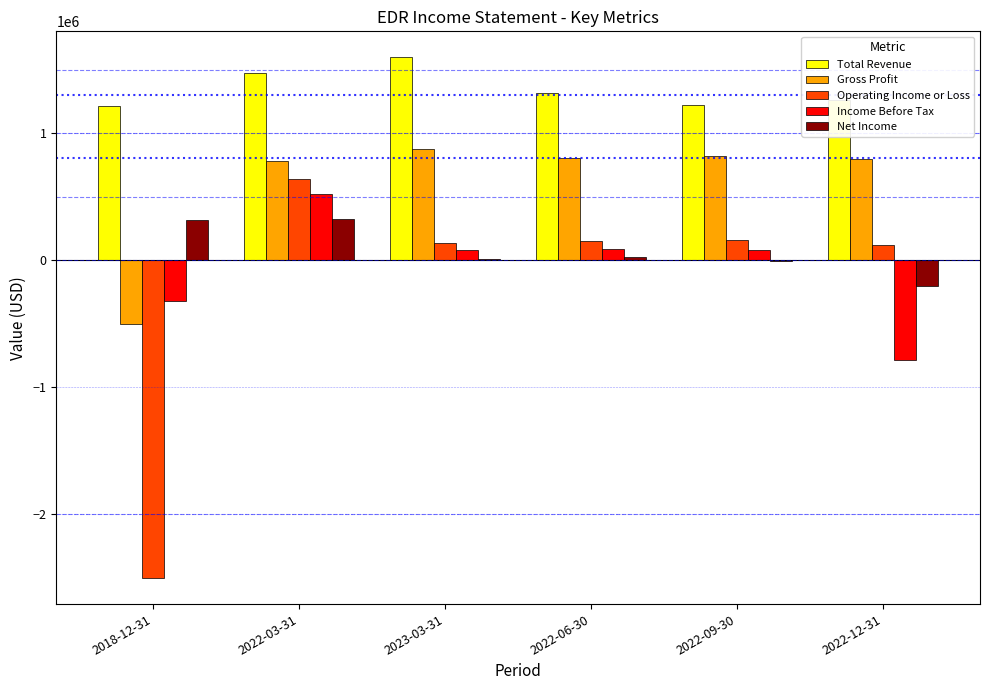

Is the value of Total Revenue at 2022-06-30 greater than the value of Operating Income or Loss at 2023-03-31?

Yes